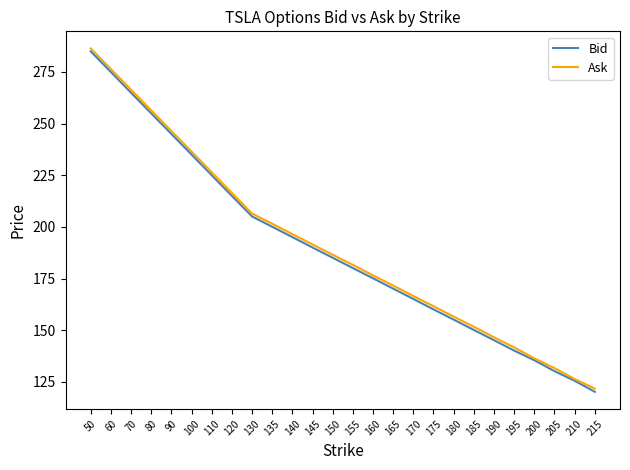

What are all the series names shown in the legend?

Bid, Ask